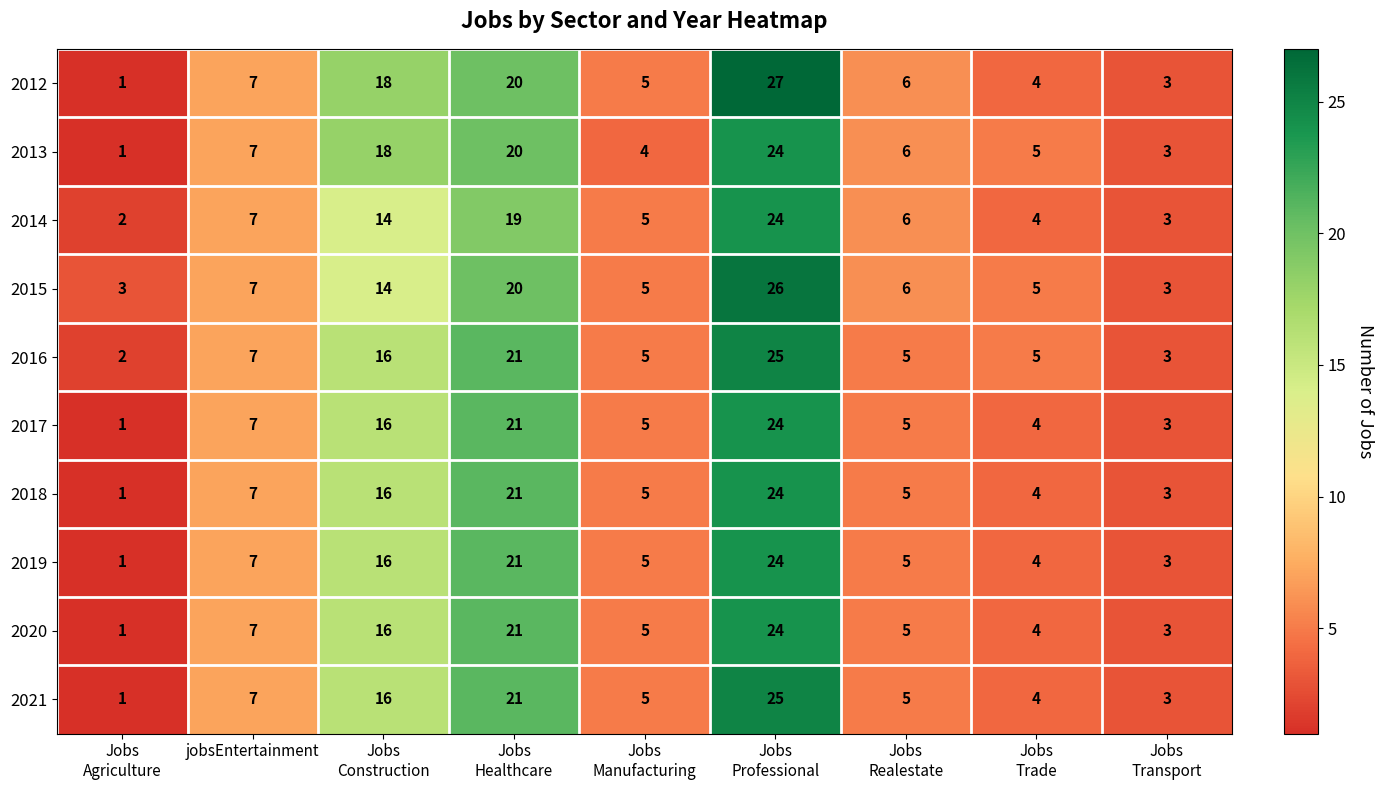

The value of 2014 at jobsEntertainment is 7. True or false?

True